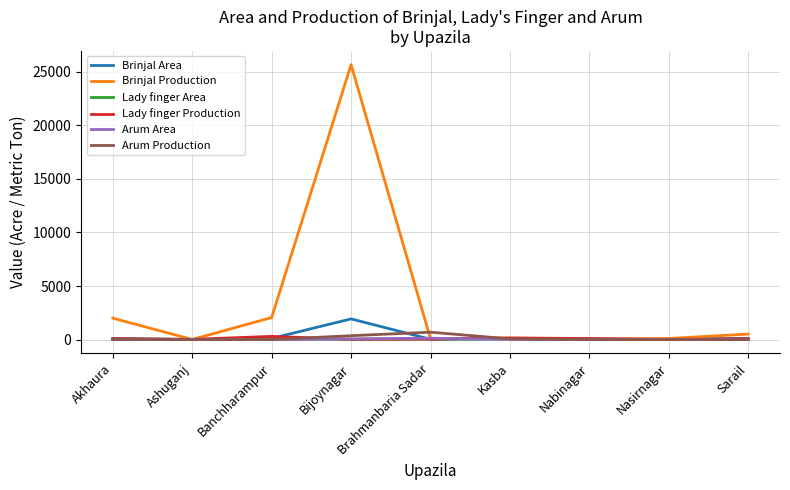

Which series has the largest range (max minus min)?

Brinjal Production